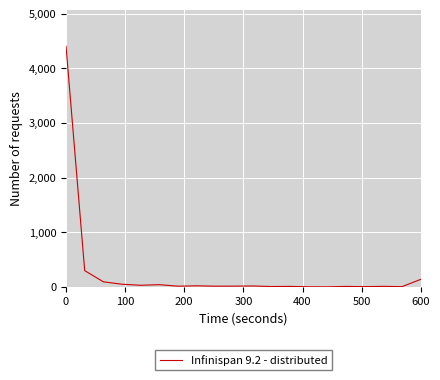

What is the difference between the maximum and minimum values?

4401